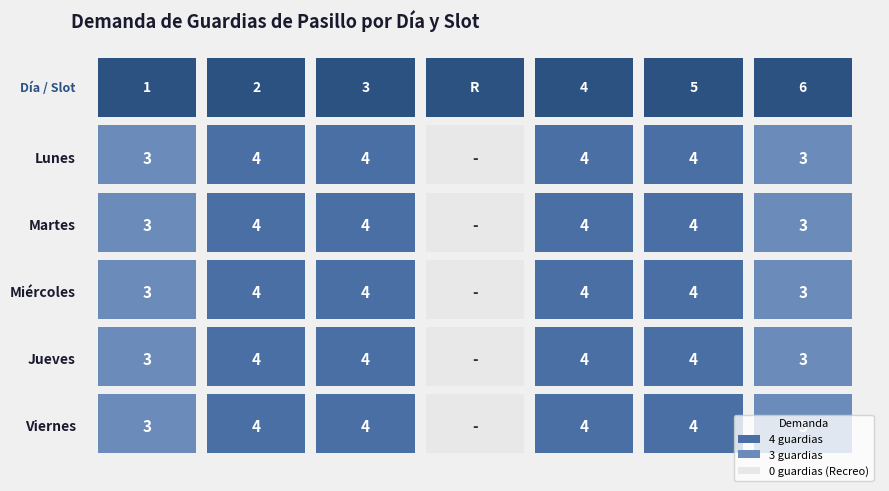

List the labels in order of Jueves value, largest first.

2, 3, 4, 5, 1, 6, R